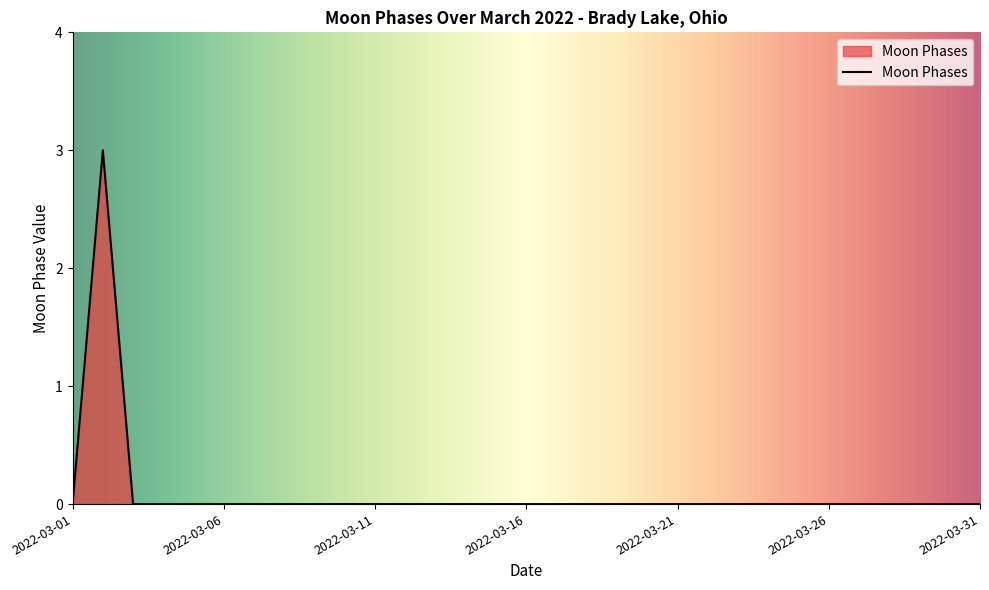

Reading left to right, transcribe all the data shown in this chart.

0	3	0	0	0	0	0	0	0	0	0	0	0	0	0	0	0	0	0	0	0	0	0	0	0	0	0	0	0	0	0